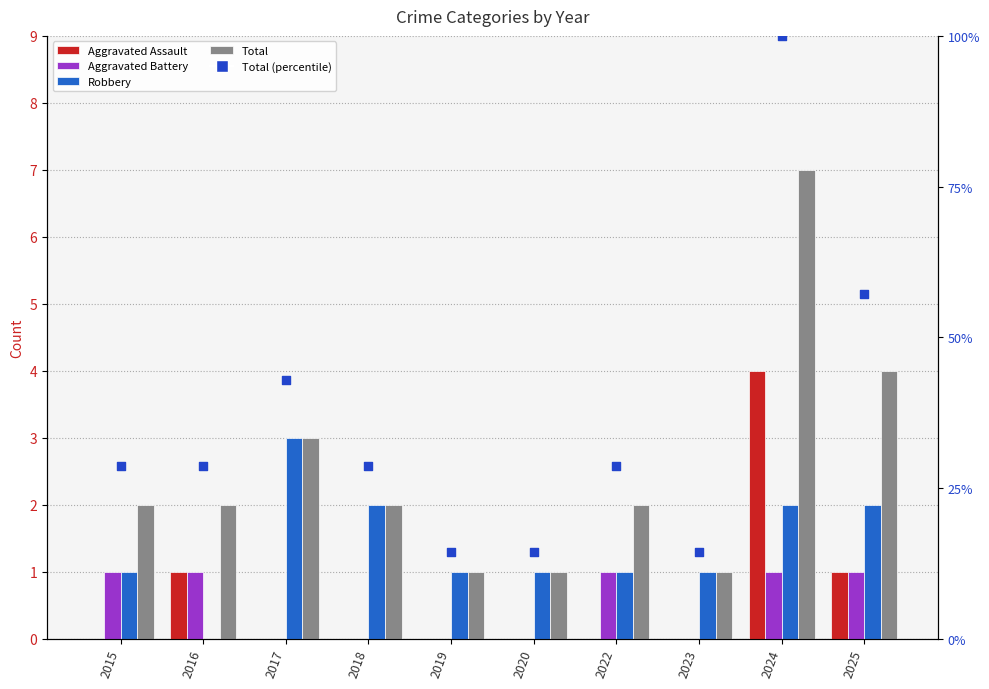

What are all the series names shown in the legend?

Aggravated Assault, Aggravated Battery, Robbery, Total, Total (percentile)